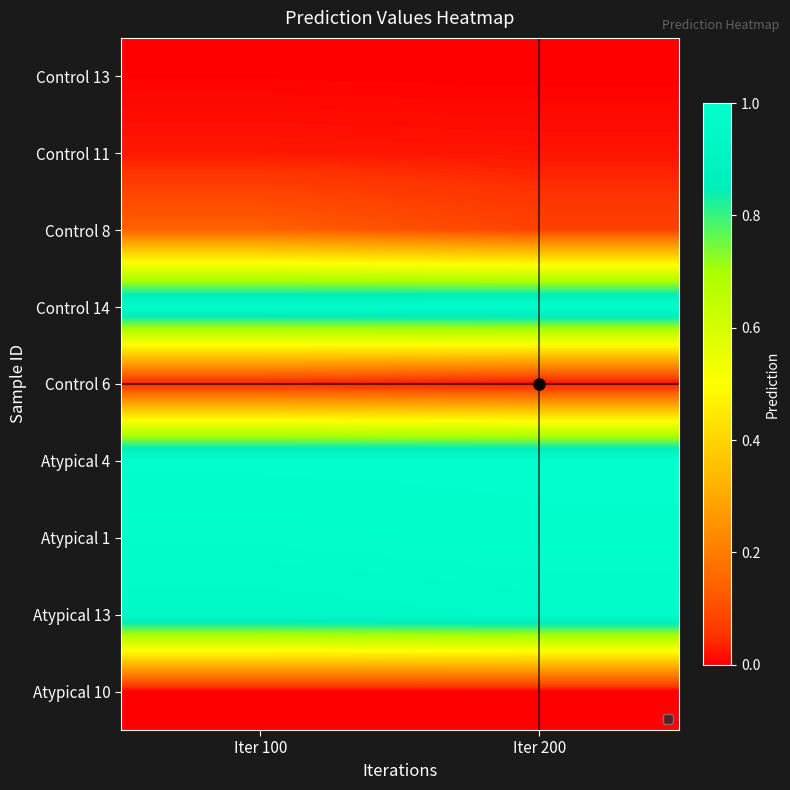

At which category is the sum across all series the highest?

Iter 100